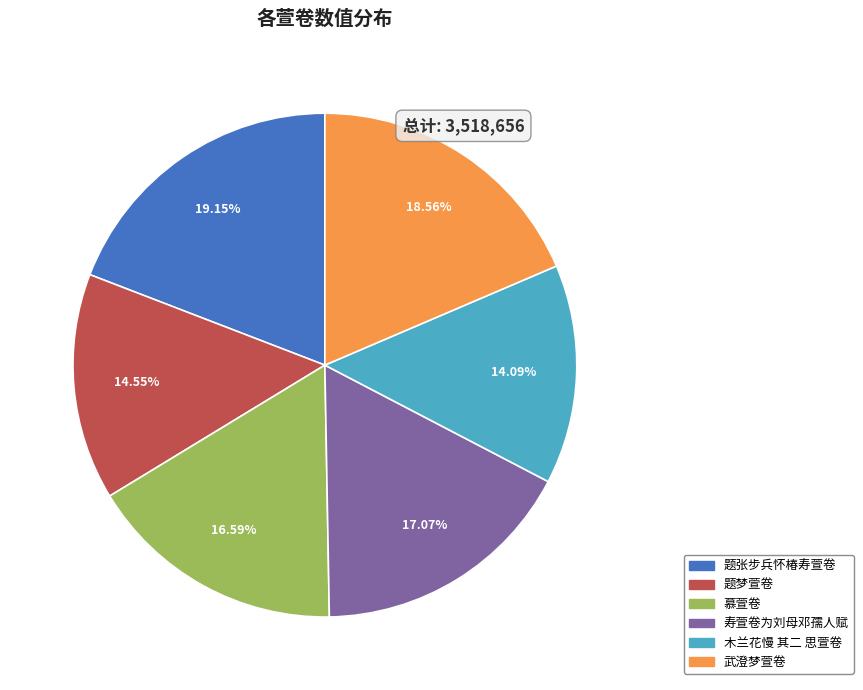

What percentage is NOT represented by 题梦萱卷?

85.5%